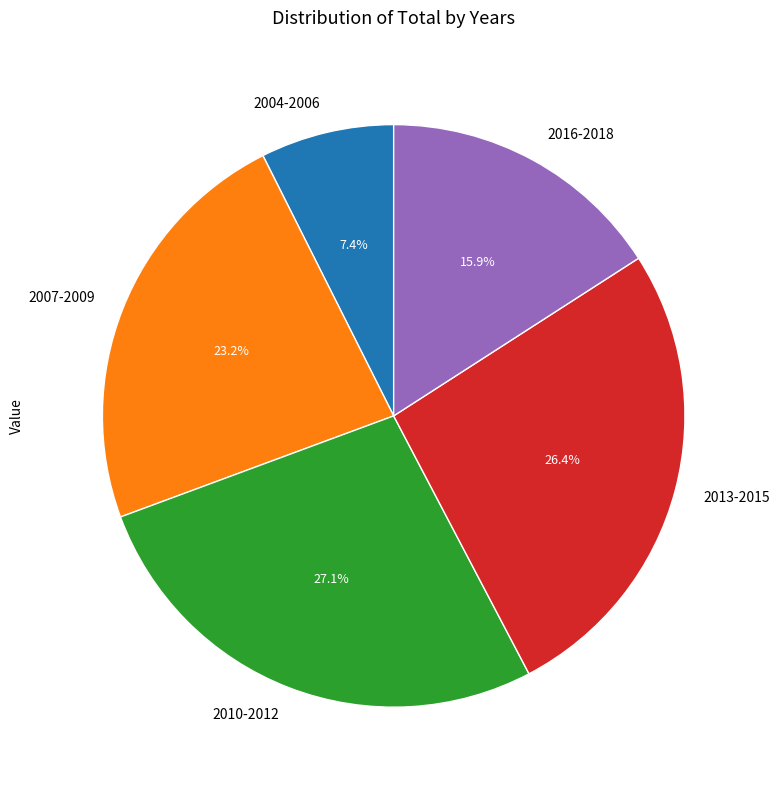

Which slice is the smallest?

2004-2006